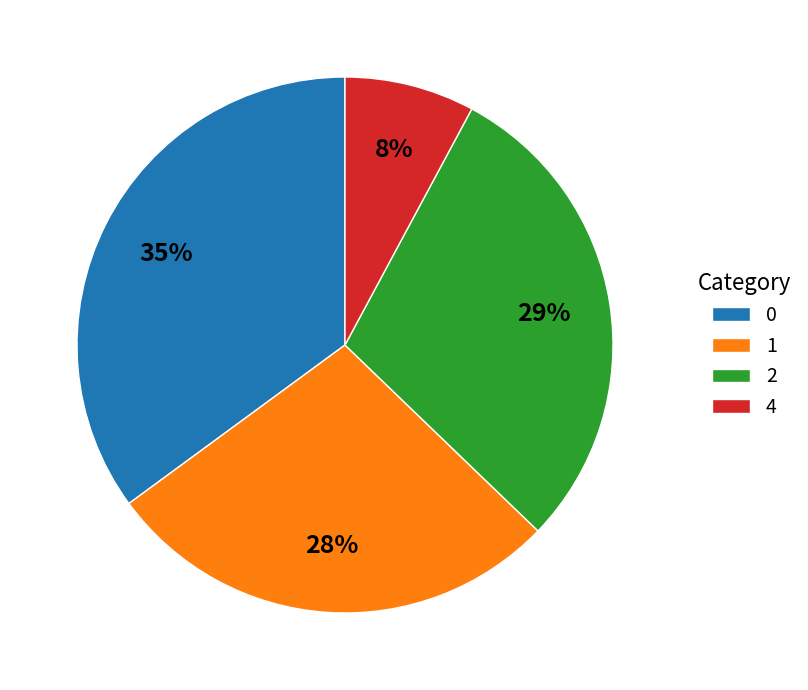

The 2 slice represents 20% of the pie. True or false?

False